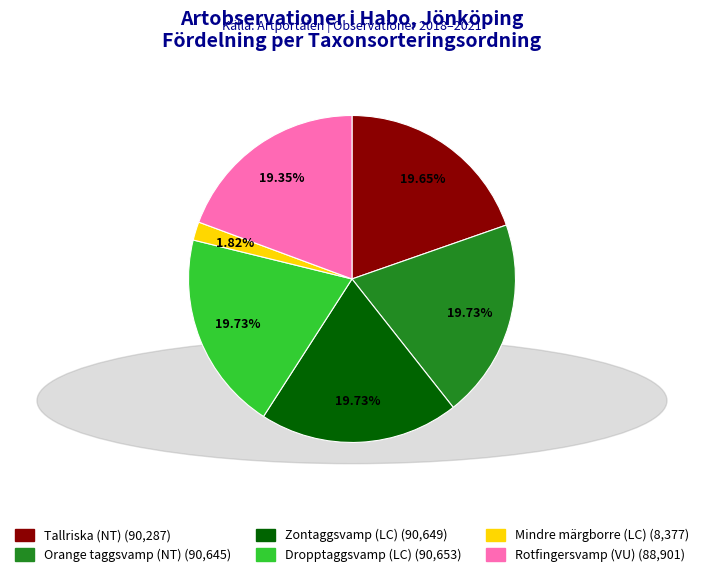

Combined, do Zontaggsvamp (LC) and Dropptaggsvamp (LC) account for over 50%?

No